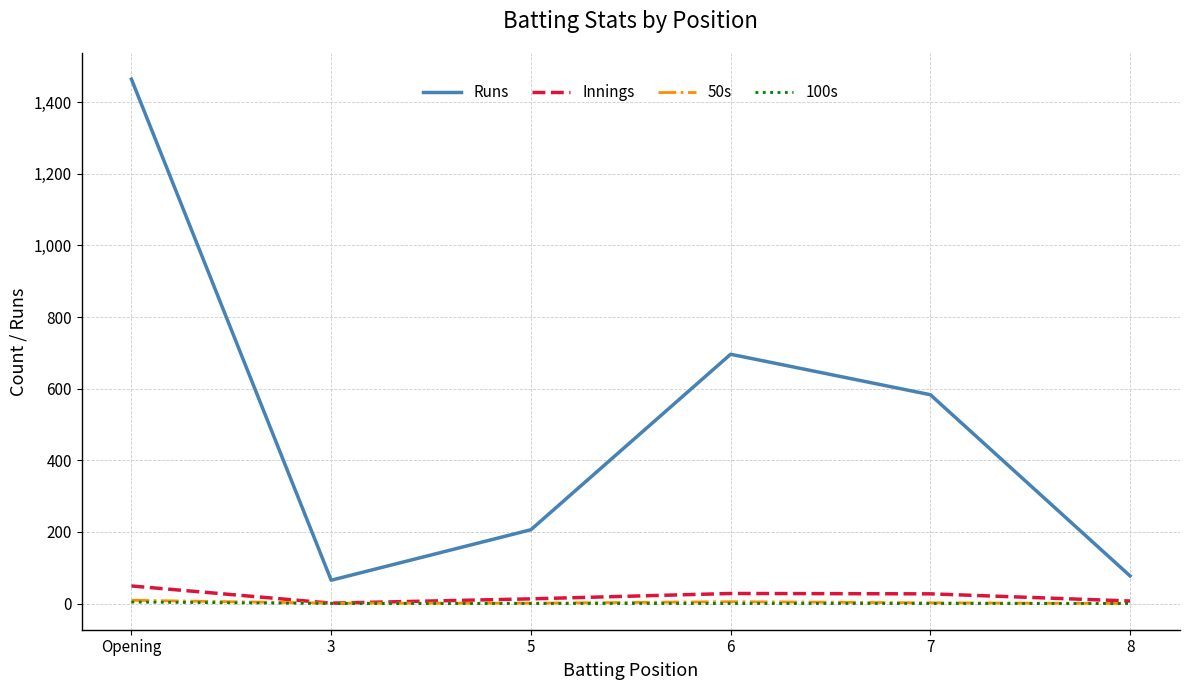

At which label does Innings first exceed 27?

Opening